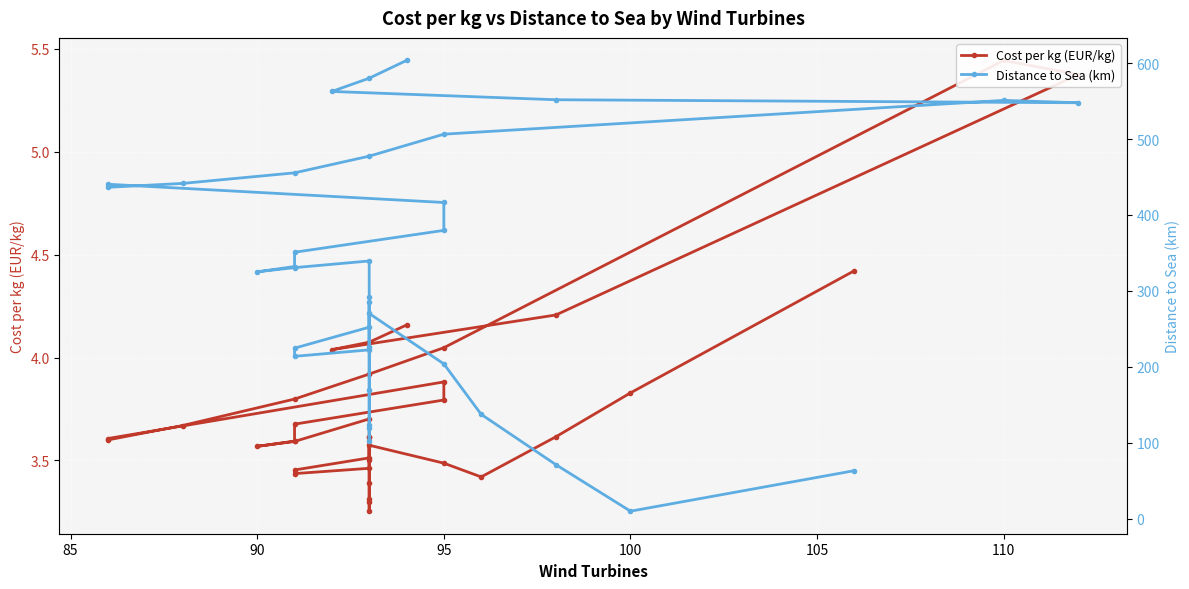

Is the value of Distance to Sea (km) at 20 greater than the value of Cost per kg (EUR/kg) at 11?

Yes